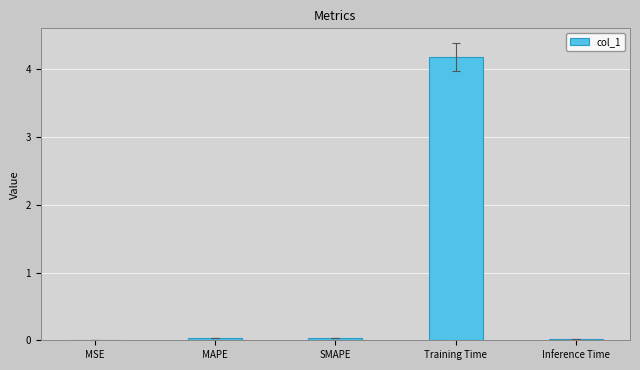

Are the bars grouped side by side (vs. stacked)?

No